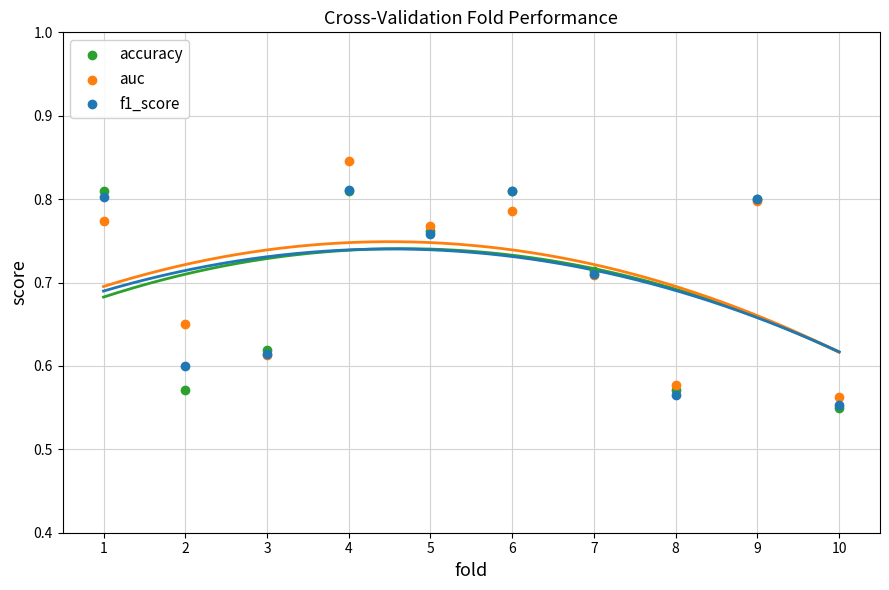

Which series has the widest spread of Y values?

auc